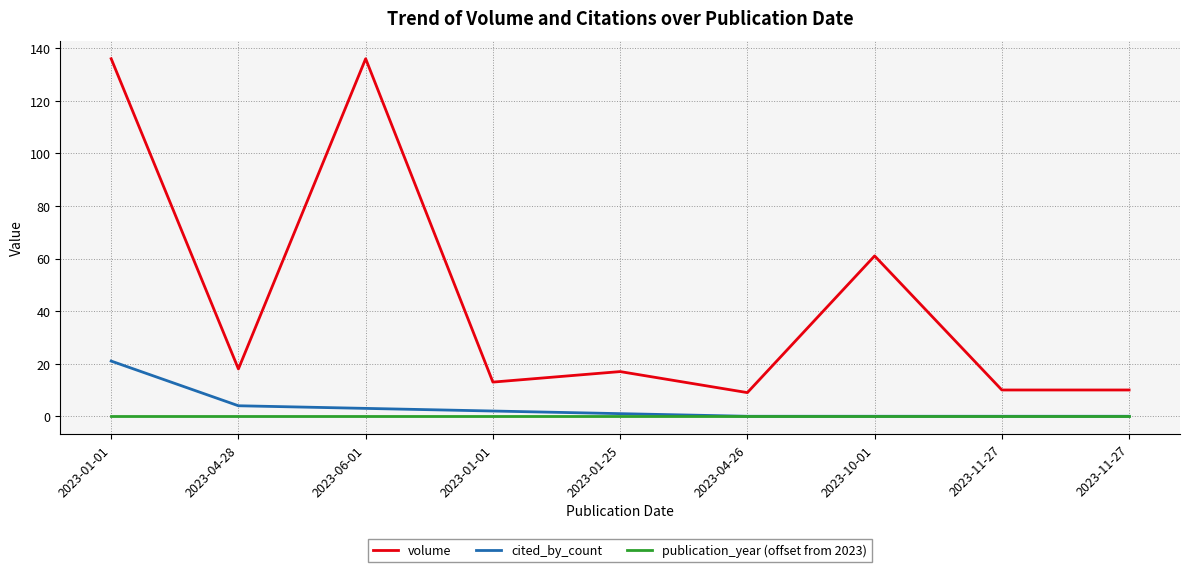

True or false: volume and publication_year (offset from 2023) cross at least once.

False